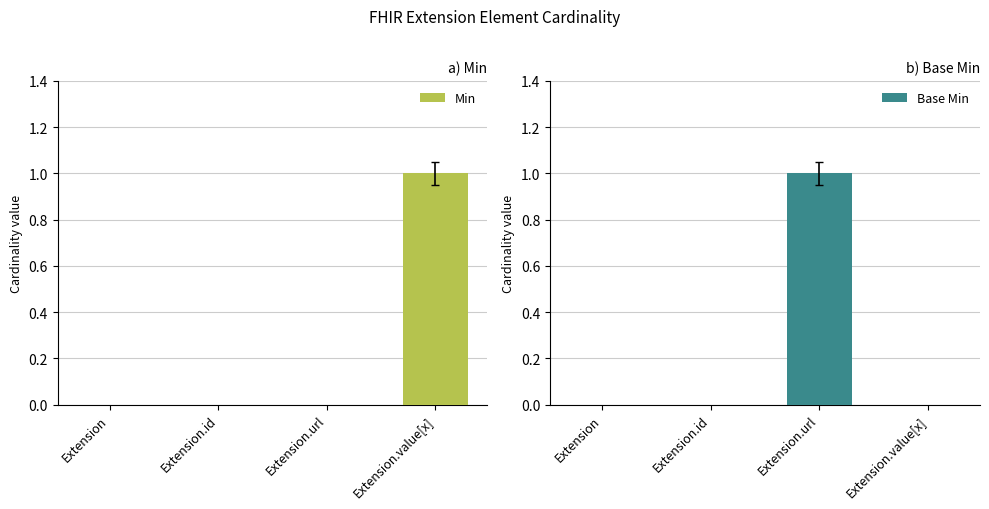

Is the value of Min at Extension.url greater than the value of Base Min at Extension.url?

No